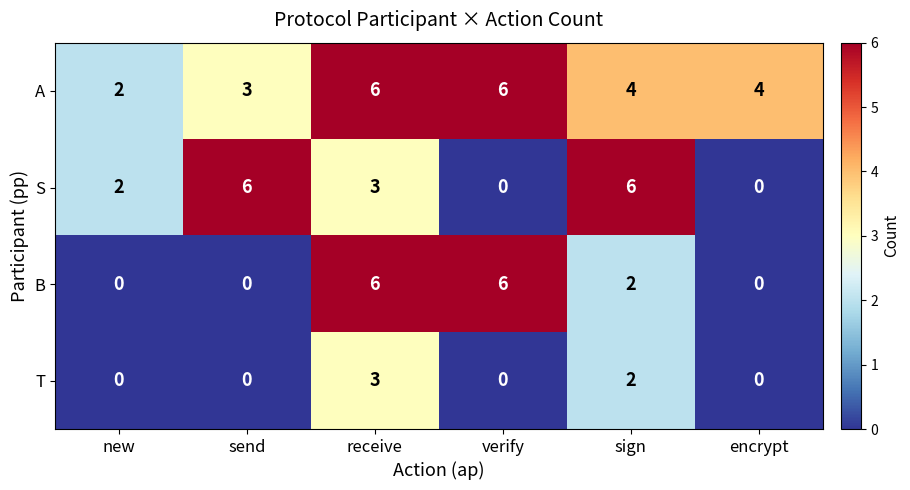

What is the highest value of the S series?

6